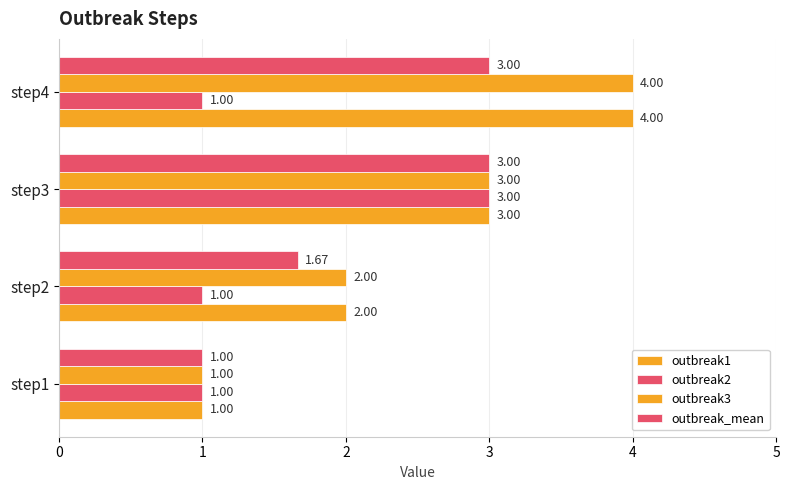

What is the maximum value for outbreak1?

4.0